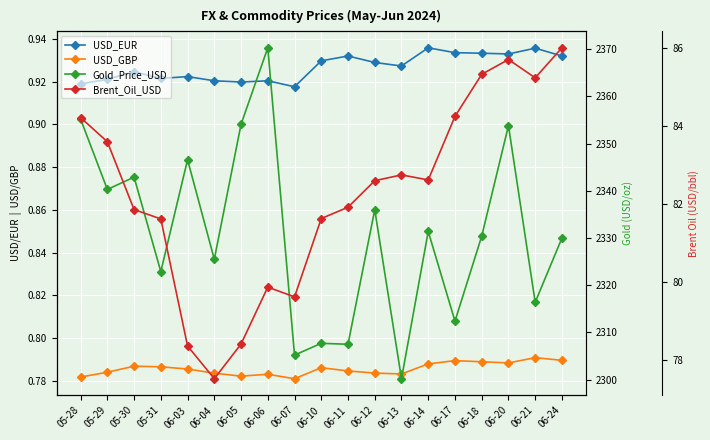

Rank the series by their maximum value, from lowest to highest.

USD_GBP, USD_EUR, Brent_Oil_USD, Gold_Price_USD